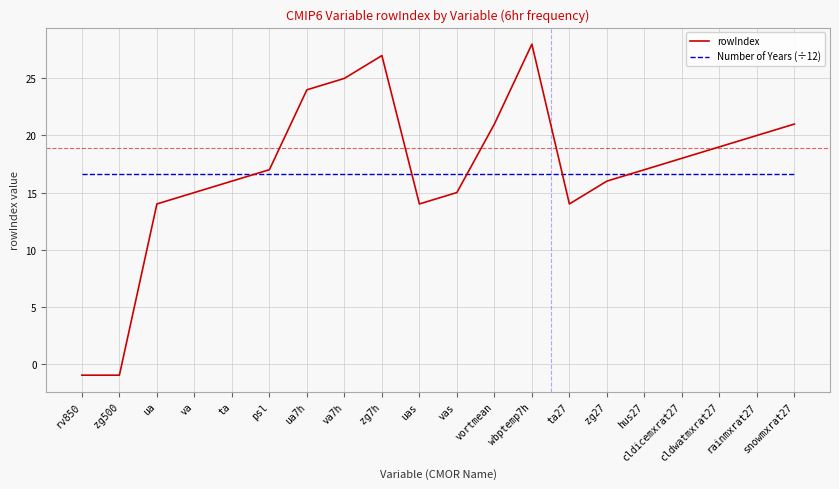

The value of Number of Years (÷12) at snowmxrat27 is 11.6. True or false?

False